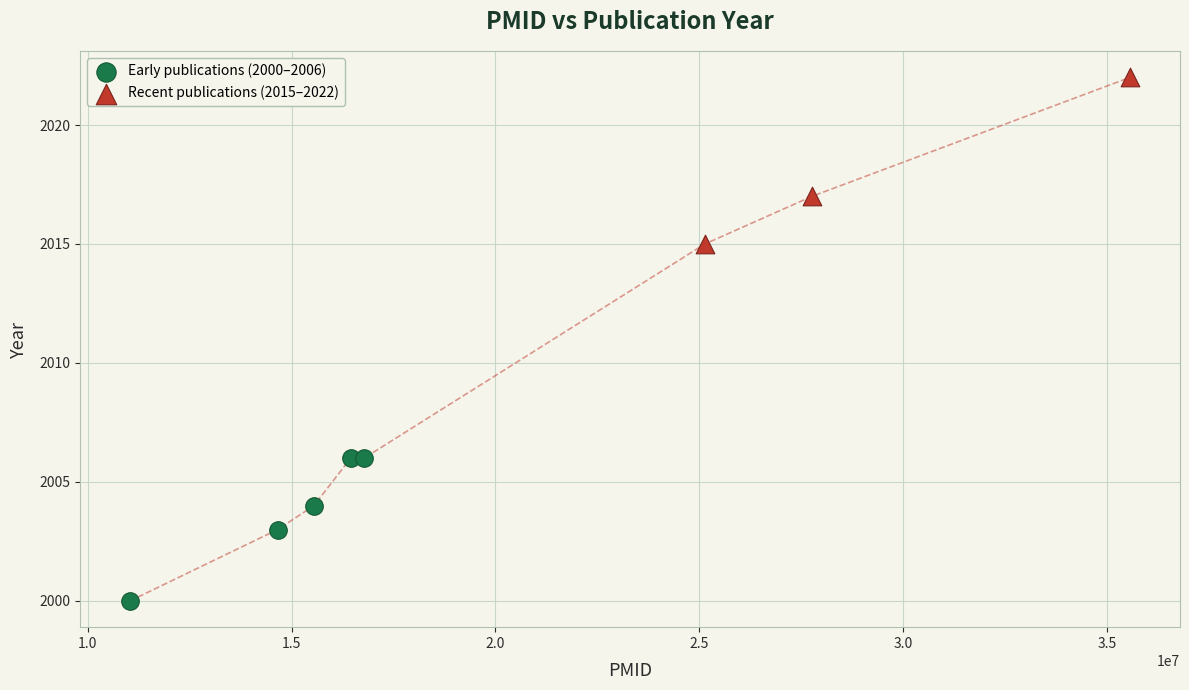

Which series reaches the maximum Y coordinate?

Recent publications (2015–2022)